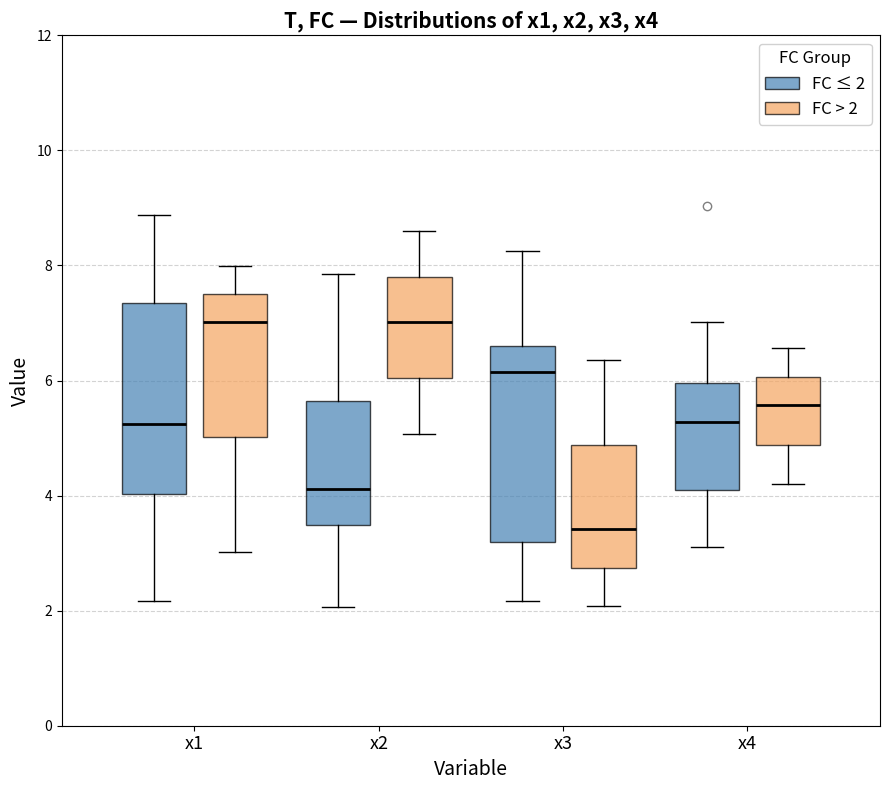

Reading left to right, transcribe this box plot: for each box, give where its median line is, the range the box spans, and where its two whiskers end, as read against the y-axis. The values are not printed on the chart, so give them approximately, as read against the axis.

x1 (FC ≤ 2): median 5.2, box 4.0 to 7.4, whiskers 2.2 to 8.8
x1 (FC > 2): median 7.0, box 5.0 to 7.4, whiskers 3.0 to 8.0
x2 (FC ≤ 2): median 4.2, box 3.4 to 5.6, whiskers 2.0 to 7.8
x2 (FC > 2): median 7.0, box 6.0 to 7.8, whiskers 5.0 to 8.6
x3 (FC ≤ 2): median 6.2, box 3.2 to 6.6, whiskers 2.2 to 8.2
x3 (FC > 2): median 3.4, box 2.8 to 4.8, whiskers 2.0 to 6.4
x4 (FC ≤ 2): median 5.2, box 4.0 to 6.0, whiskers 3.2 to 7.0
x4 (FC > 2): median 5.6, box 4.8 to 6.0, whiskers 4.2 to 6.6